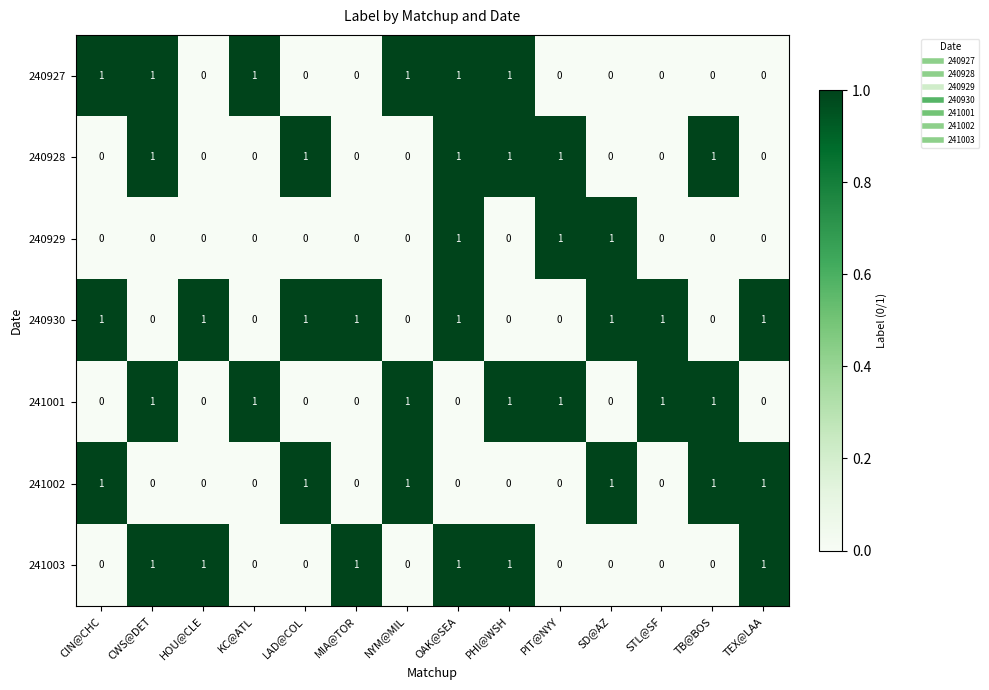

The value of 241002 at KC@ATL is -1. True or false?

False